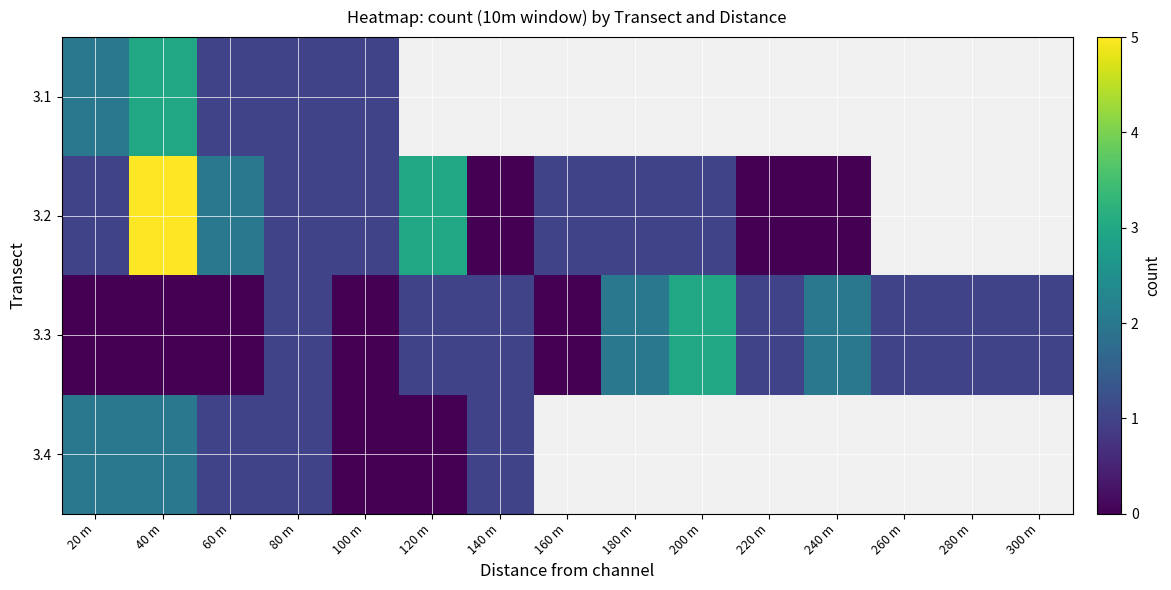

At which label is 3.2 closest to 2?

60 m